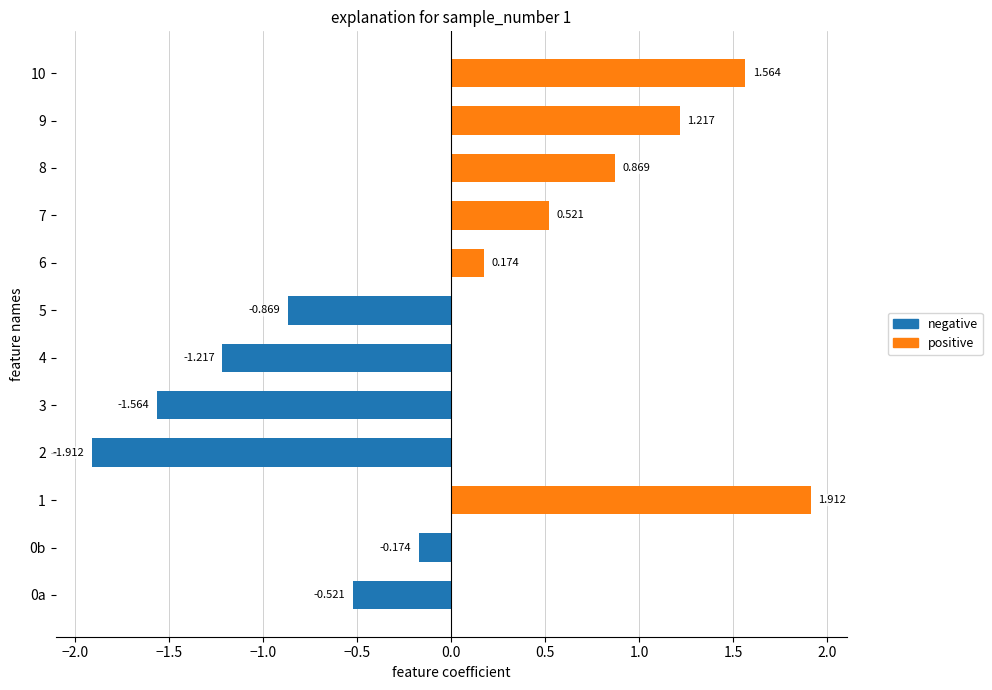

Rank the categories by value from highest to lowest.

1, 10, 9, 8, 7, 6, 0b, 0a, 5, 4, 3, 2